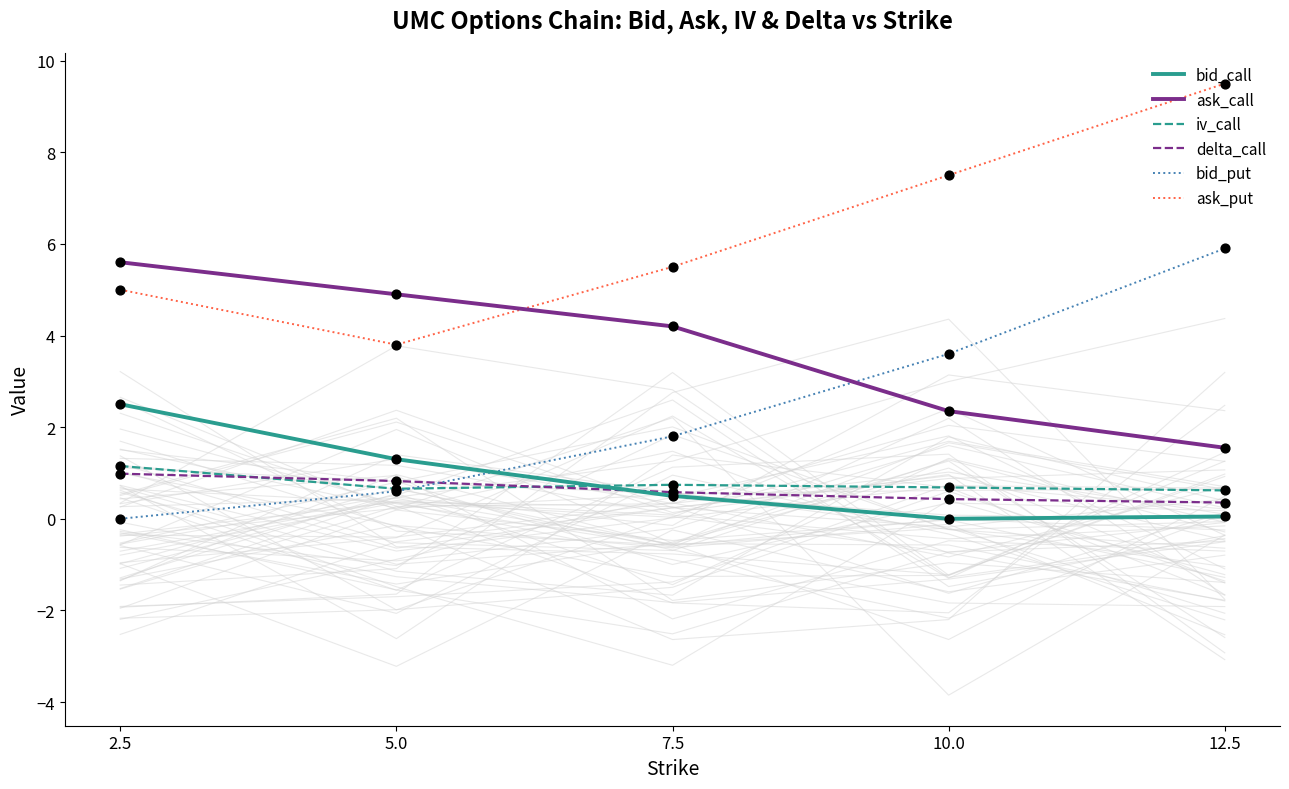

Which series reaches the minimum Y coordinate?

bid_call